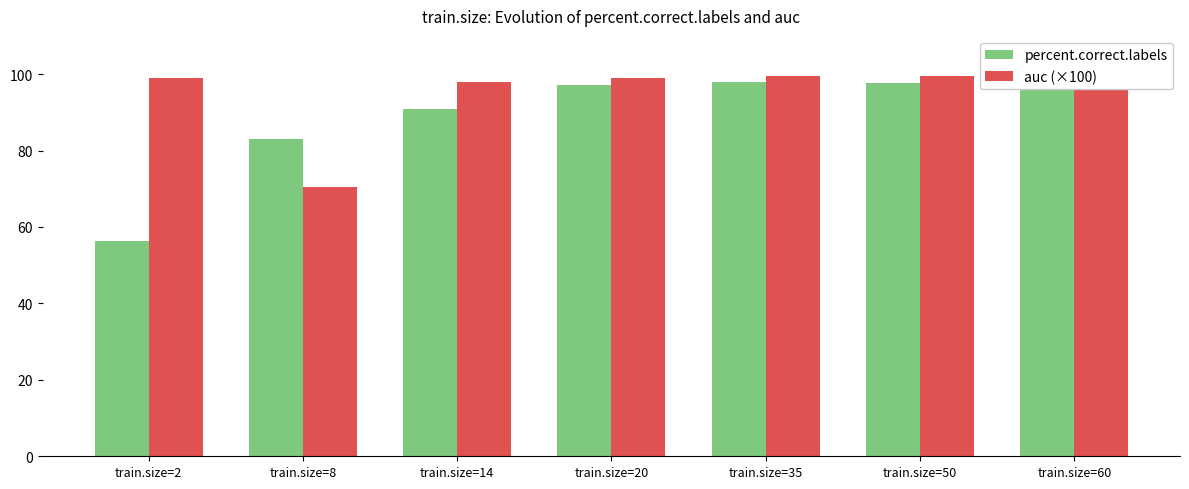

The percent.correct.labels series shows 26.8 at train.size=2. True or false?

False